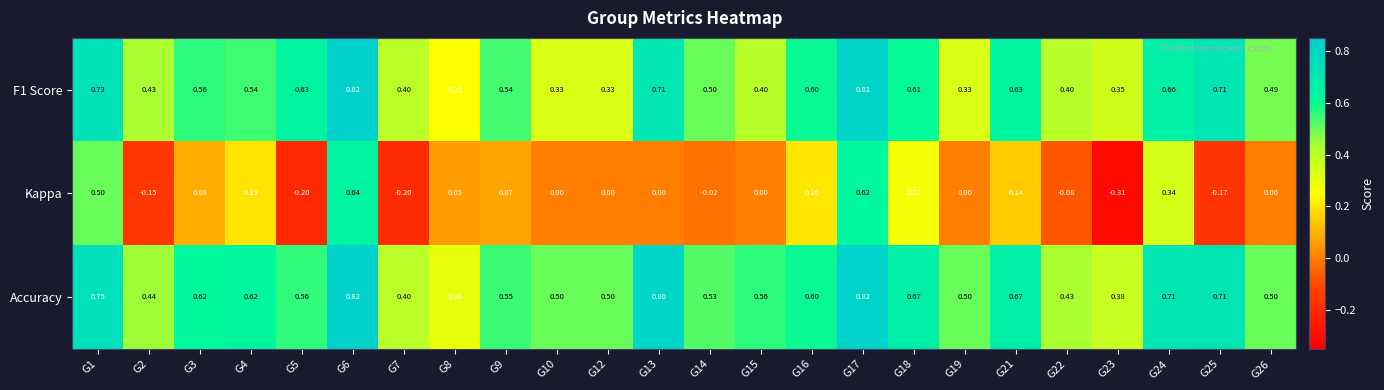

Which series has the largest range (max minus min)?

Kappa